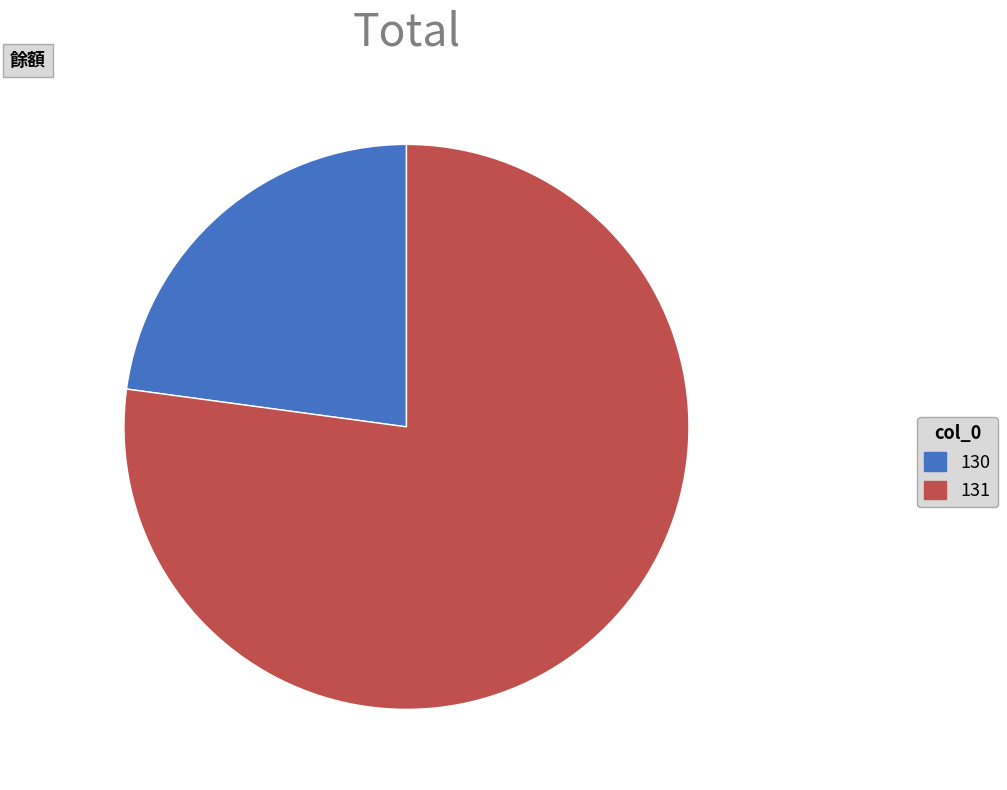

Which slice is the largest?

131